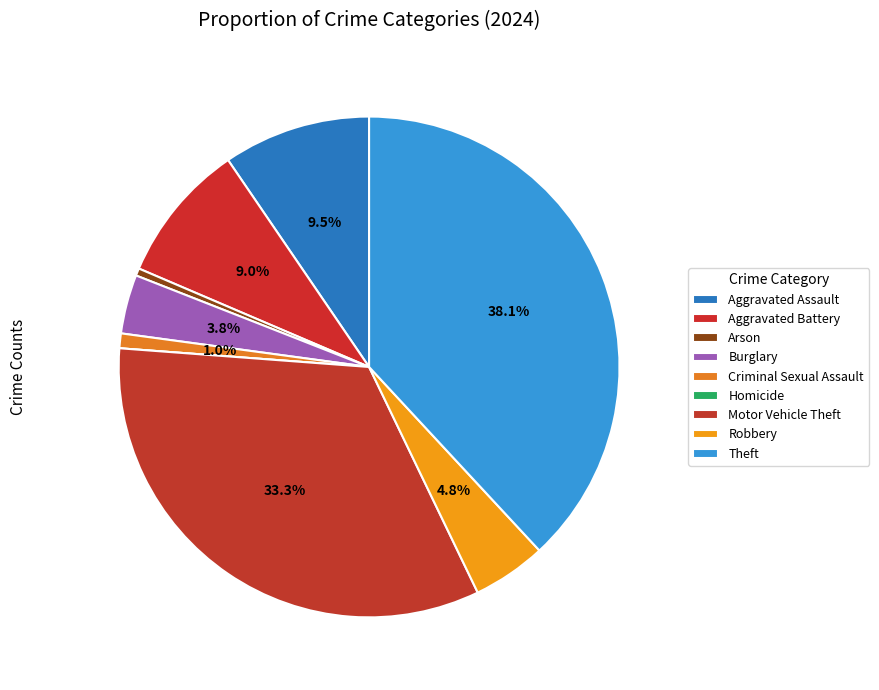

Which category has the biggest portion of the pie?

Theft